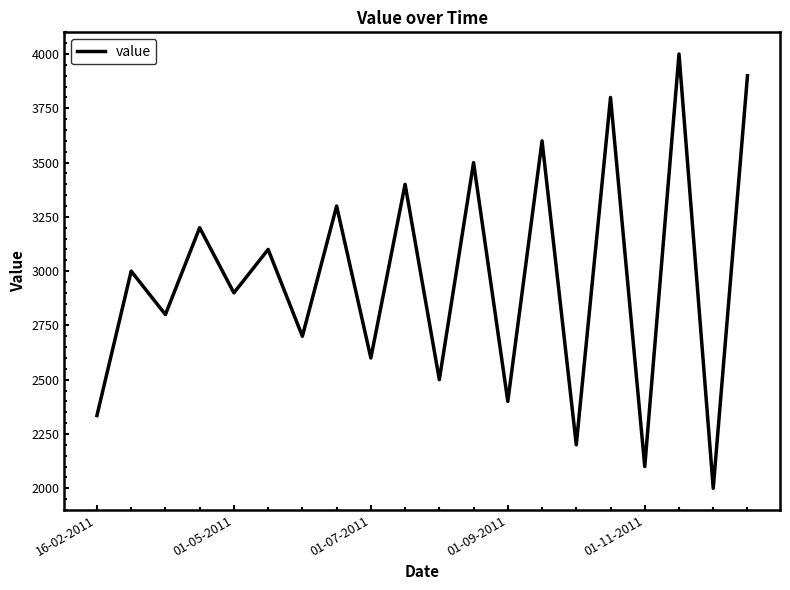

What is the greatest value displayed?

4000